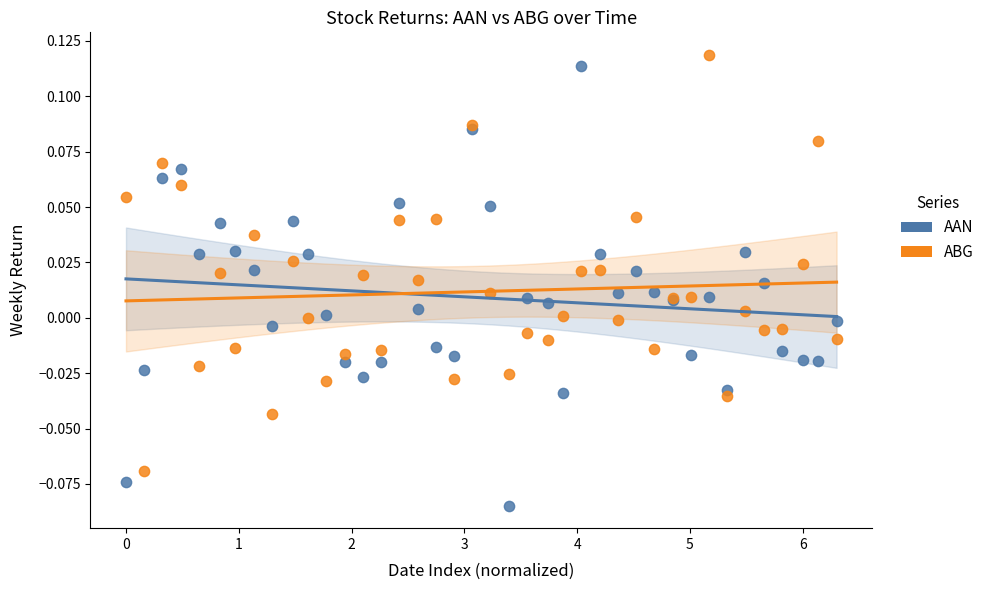

Which series reaches the maximum Y coordinate?

ABG